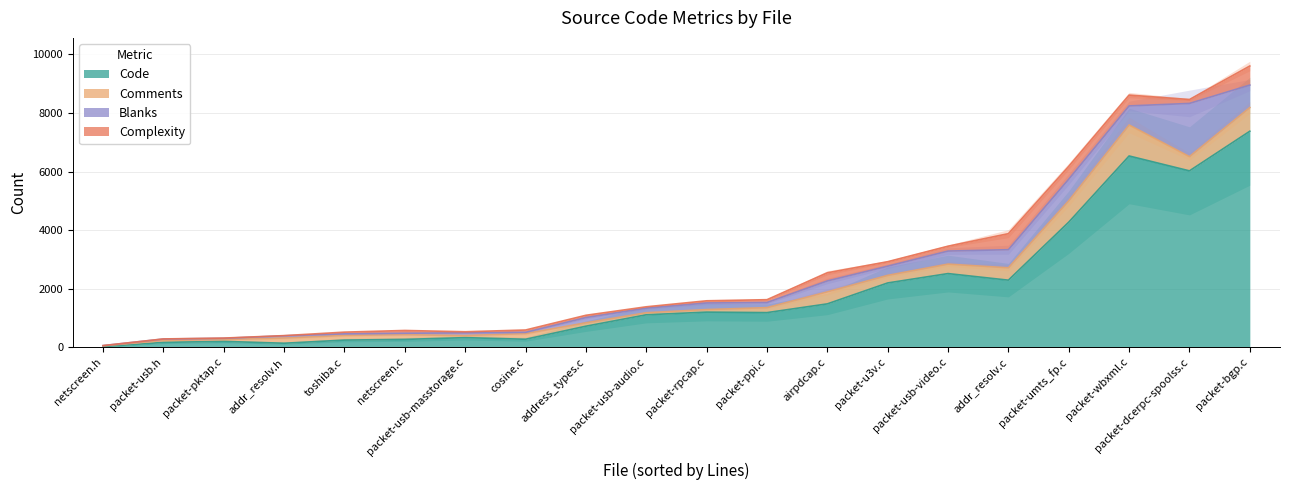

Between packet-dcerpc-spoolss.c and airpdcap.c, which is larger?

packet-dcerpc-spoolss.c